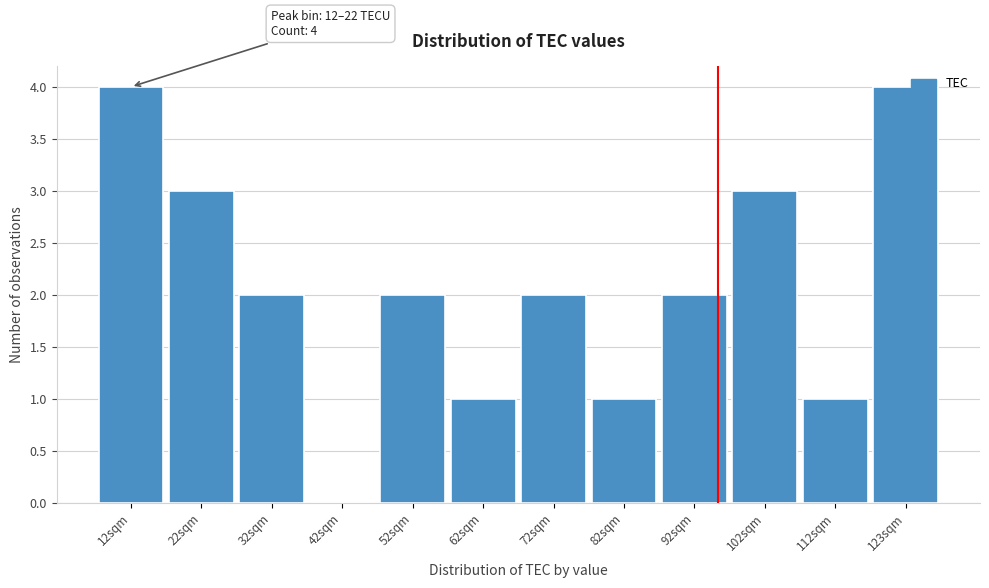

Reading left to right, transcribe all the data shown in this chart.

12sqm=4	22sqm=3	32sqm=2	42sqm=0	52sqm=2	62sqm=1	72sqm=2	82sqm=1	92sqm=2	102sqm=3	112sqm=1	123sqm=4